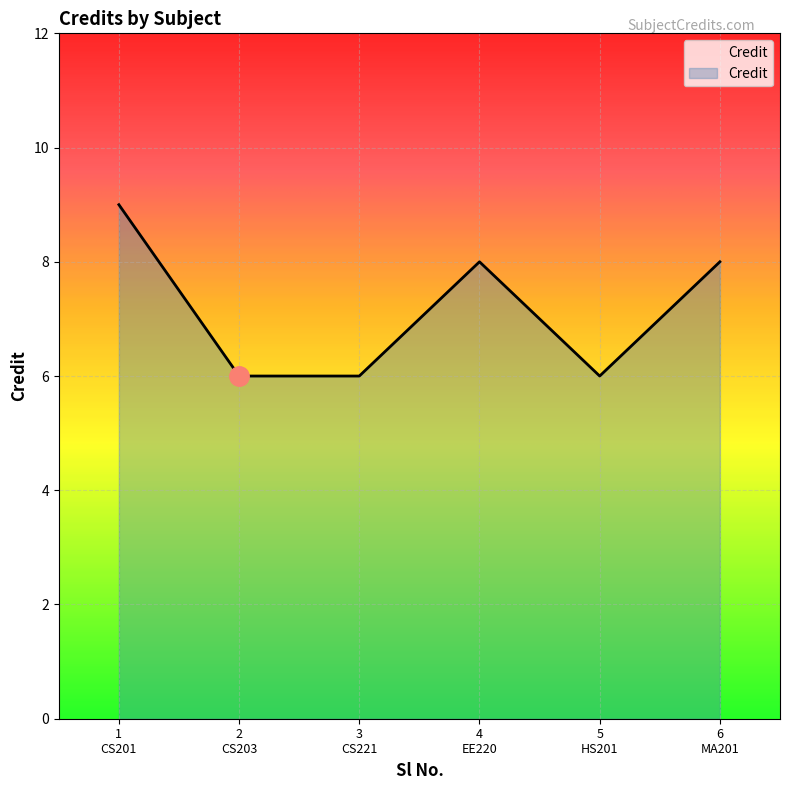

How many interior local peaks (higher than both neighbors) does the data have?

1